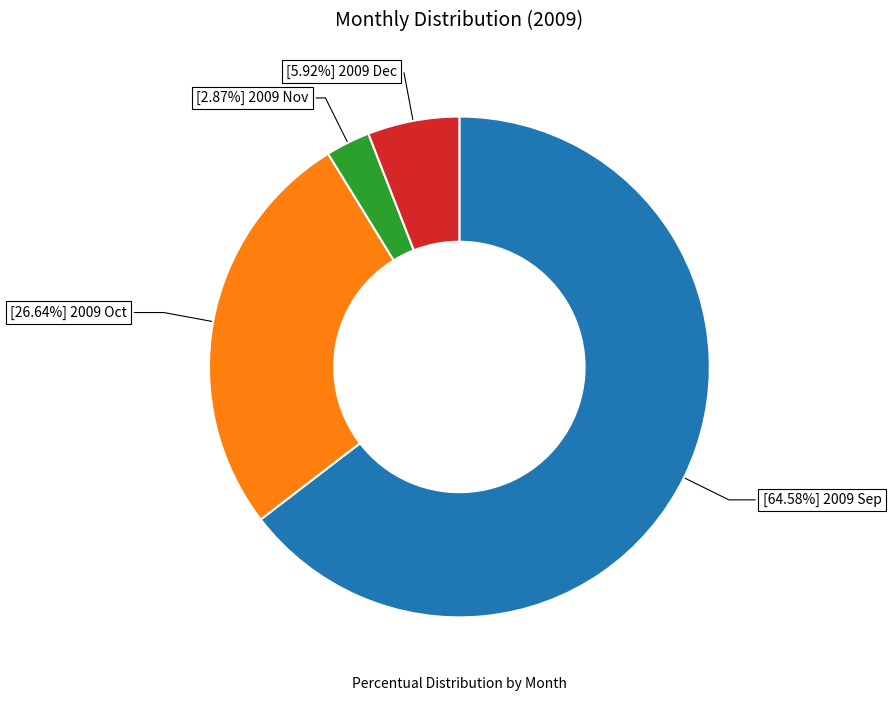

Is there a majority slice in this chart?

Yes